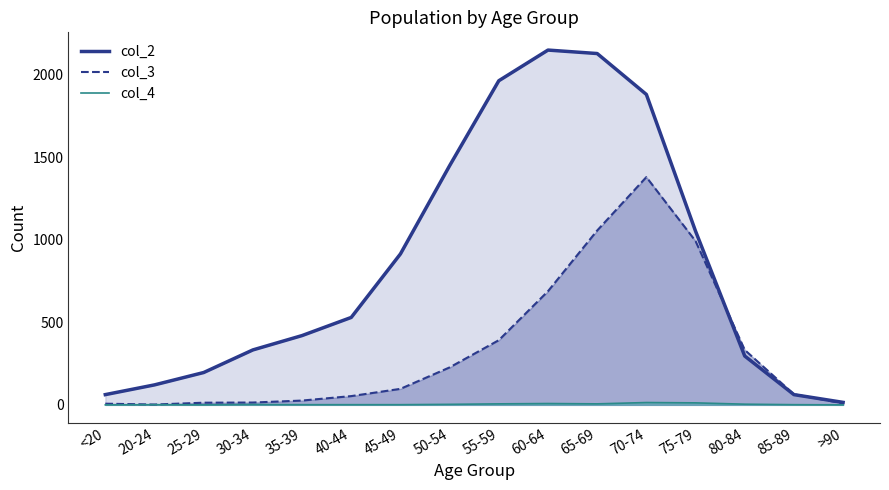

What are all the series names shown in the legend?

col_2, col_3, col_4